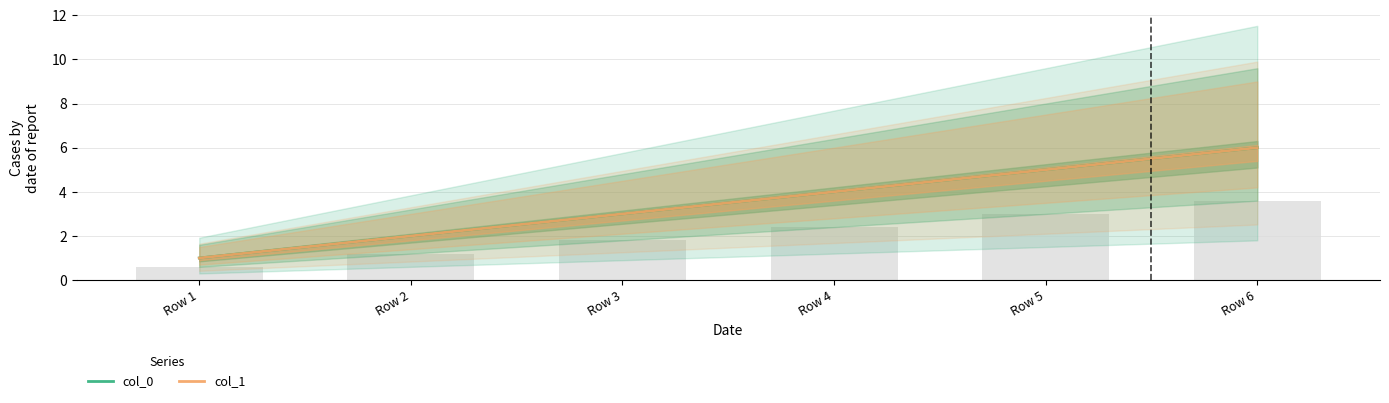

What are all the series names shown in the legend?

col_0, col_1